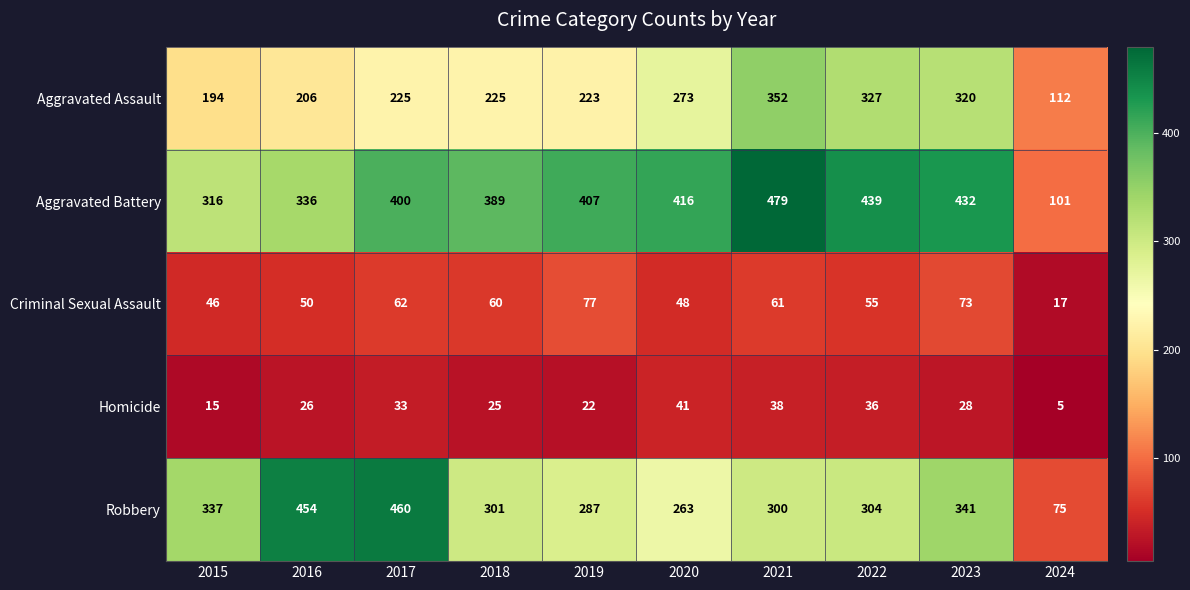

At how many categories does at least one series exceed 51?

10